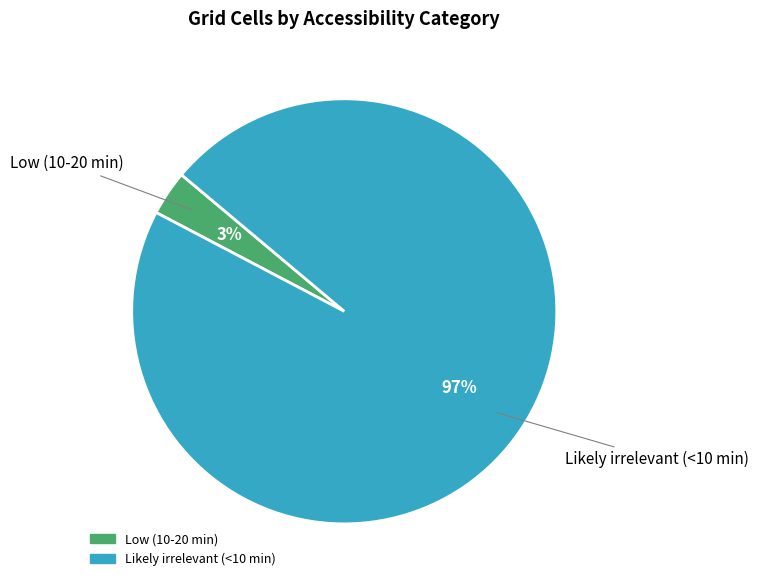

The Likely irrelevant (<10 min) slice represents 88% of the pie. True or false?

False